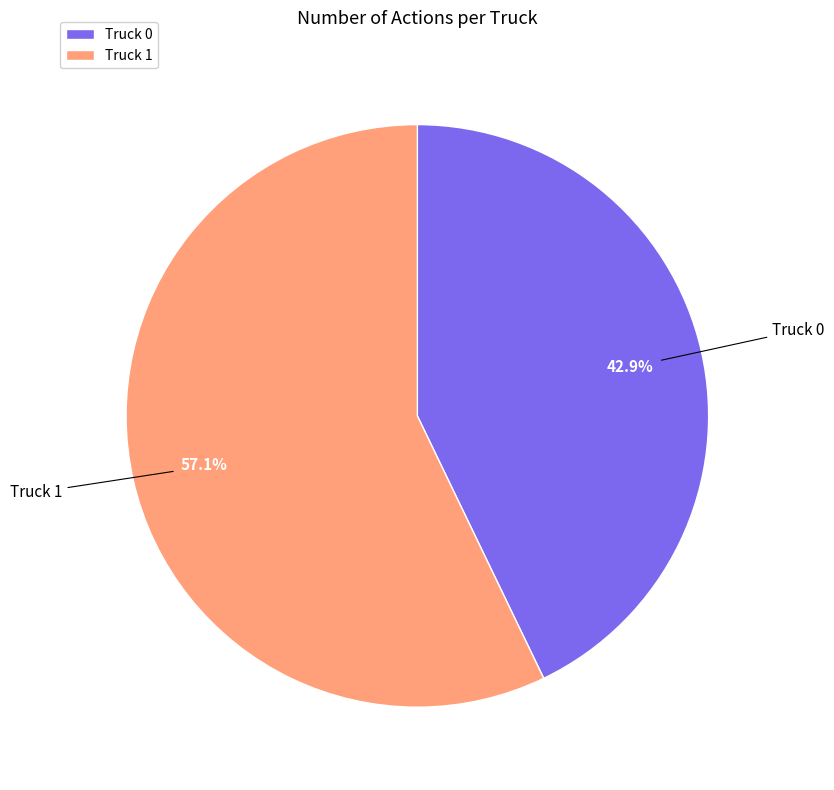

Which slice is the largest?

Truck 1